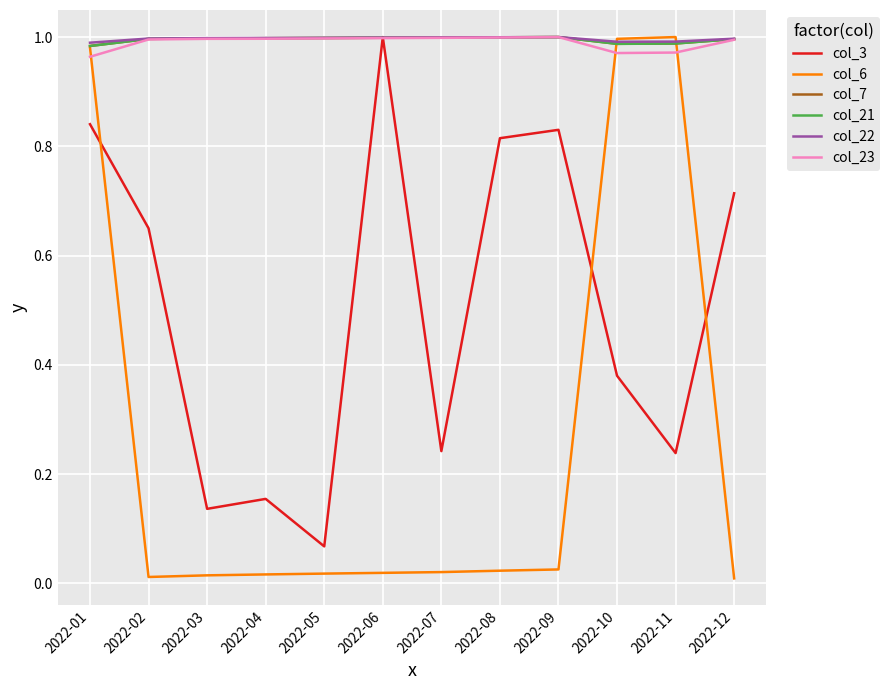

The value of col_23 at 2022-05 is 1.5. True or false?

False